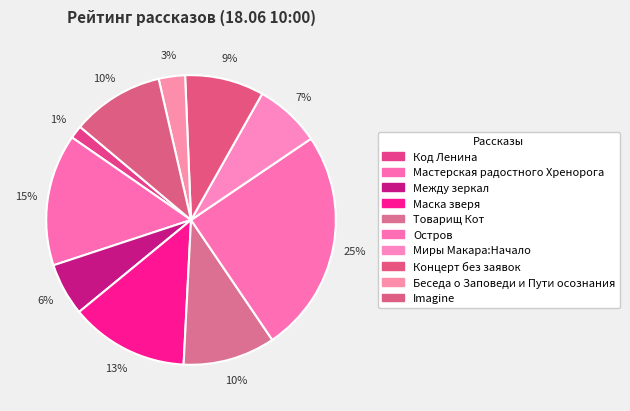

Count the number of slices in the pie.

10